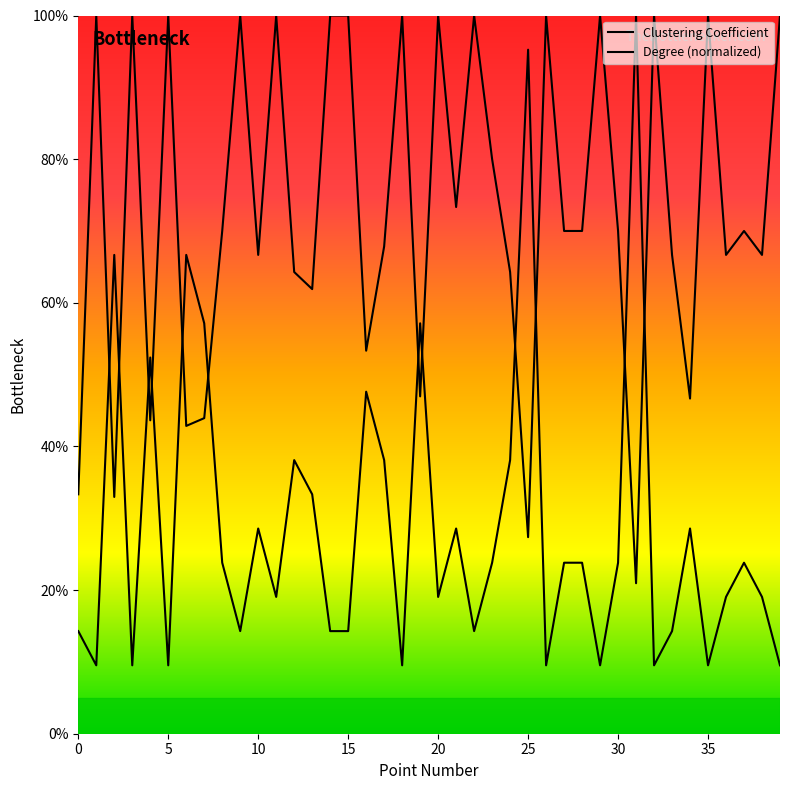

What is the label of the 16th point from the right?

24